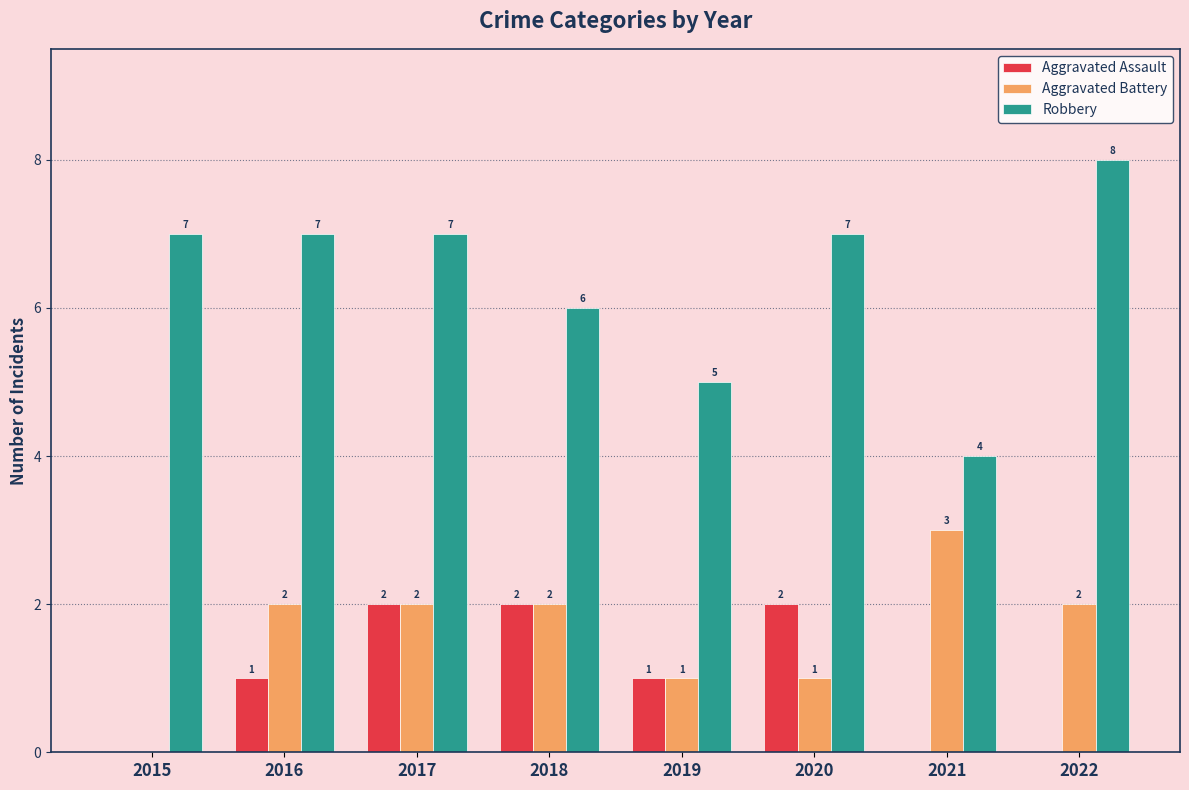

The value of Aggravated Assault at 2018 is 1. True or false?

False